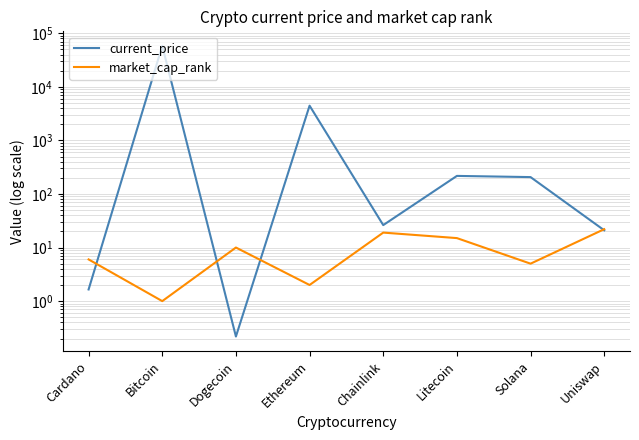

At which label does current_price first exceed 206?

Bitcoin